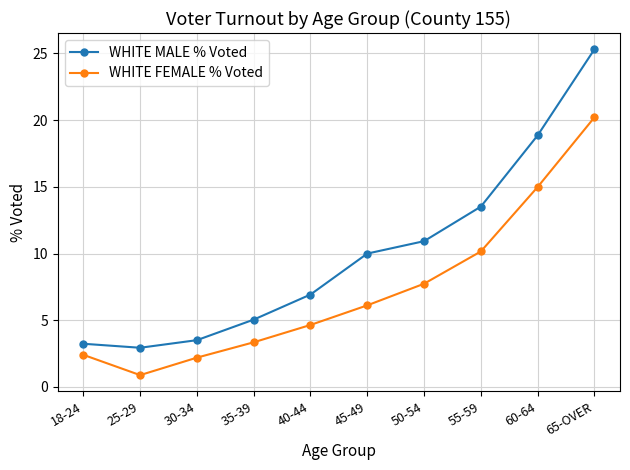

At which label is WHITE MALE % Voted closest to 14?

55-59